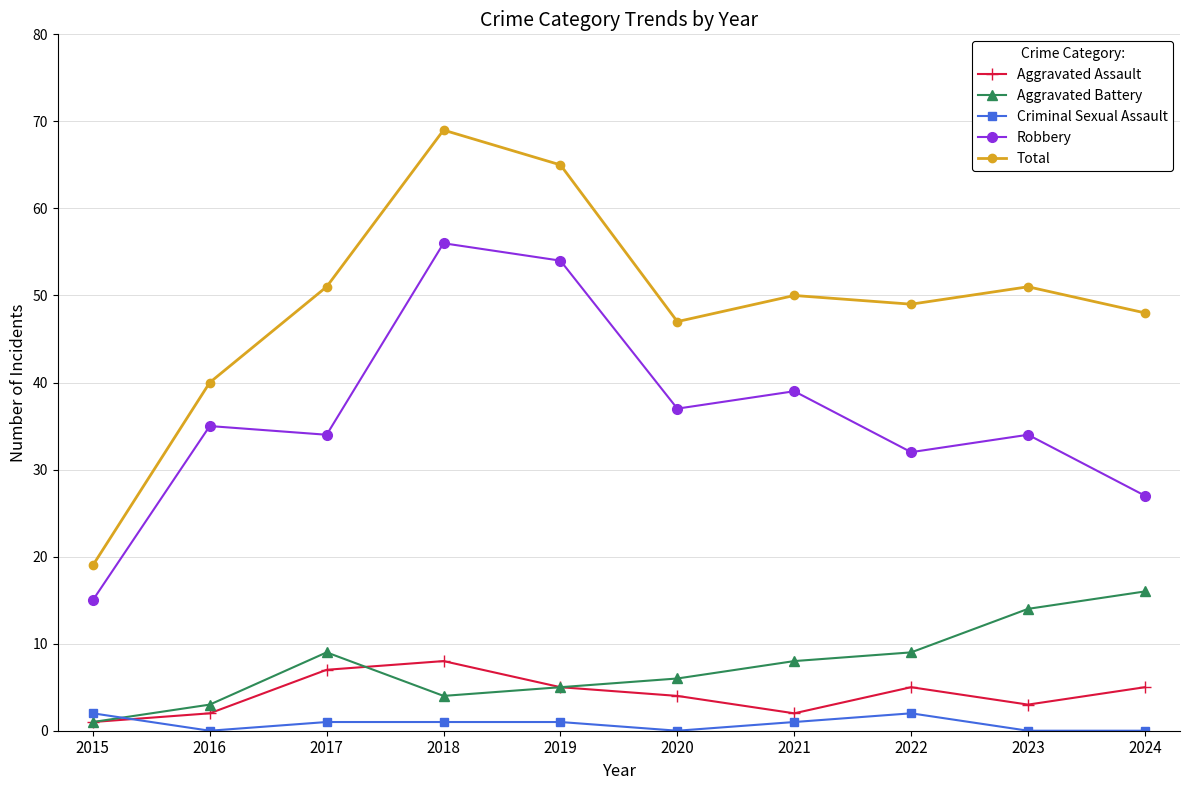

What is the maximum value shown in the chart?

69